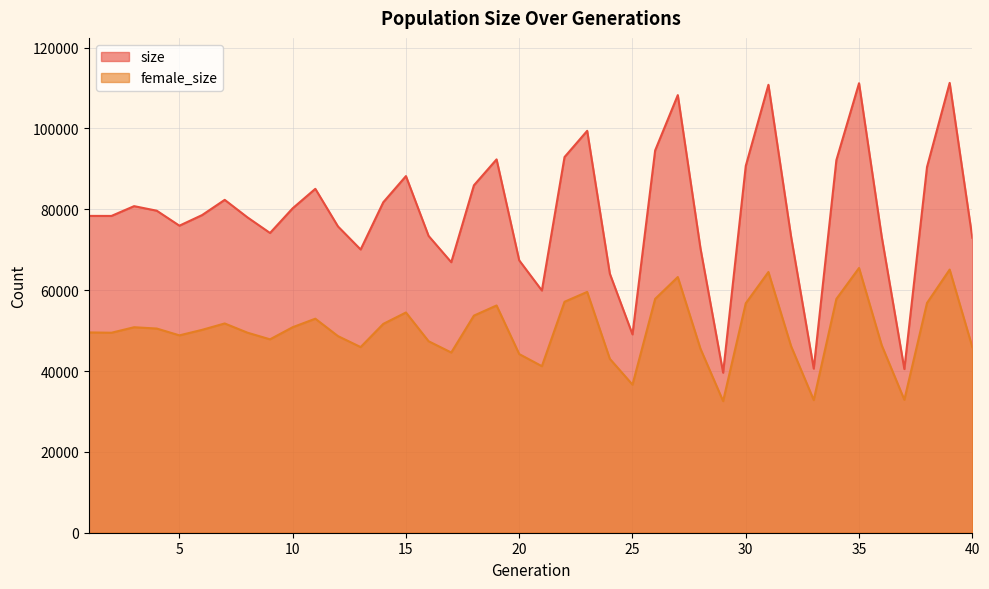

Which series has the largest total across all categories?

size